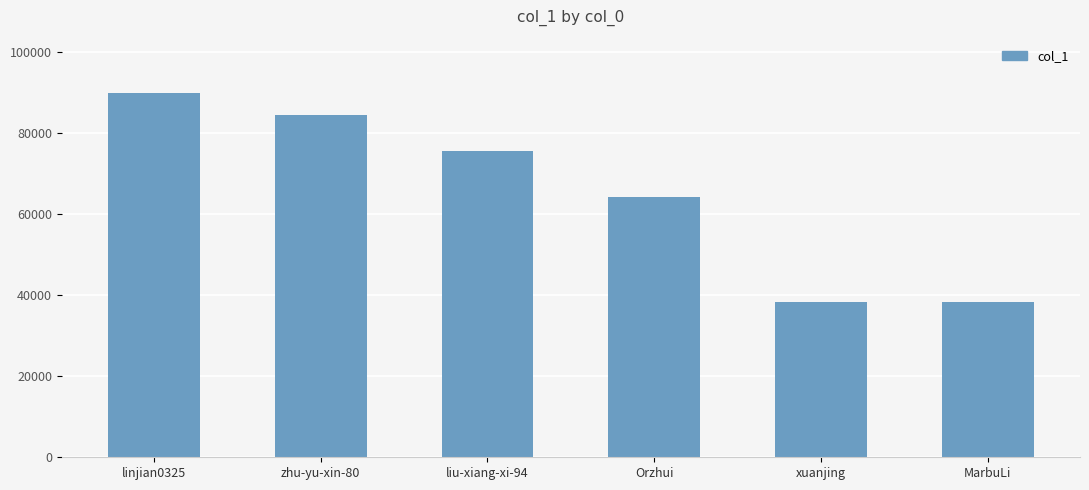

True or false: the data shows 38312 at xuanjing.

True